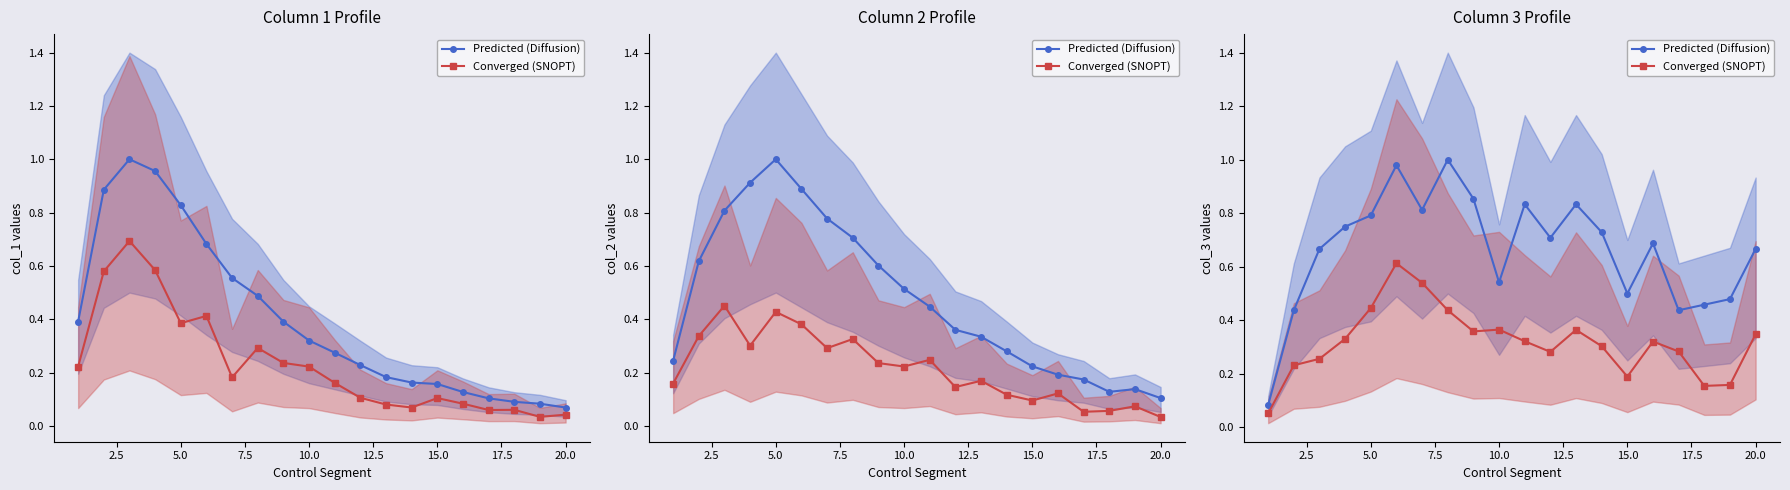

List the series in order of their peak value, lowest first.

Converged (SNOPT), Predicted (Diffusion)